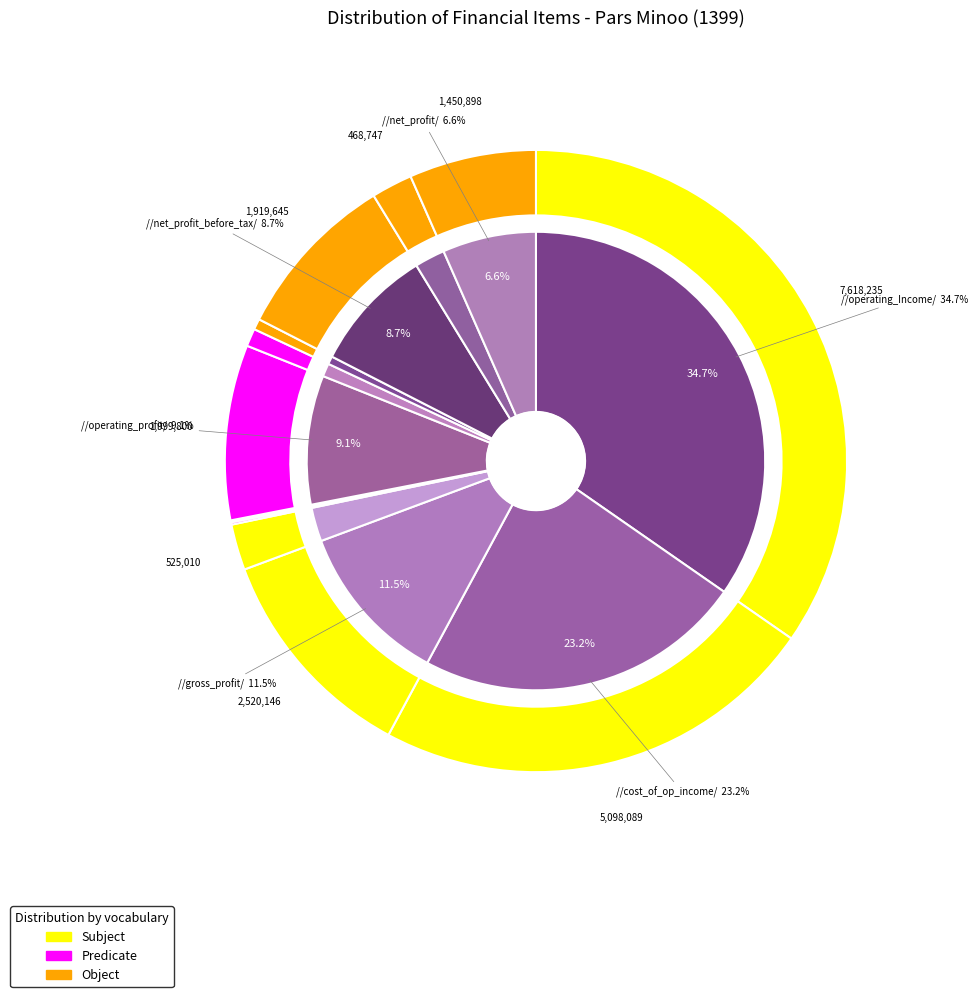

How many segments does this pie chart have?

12